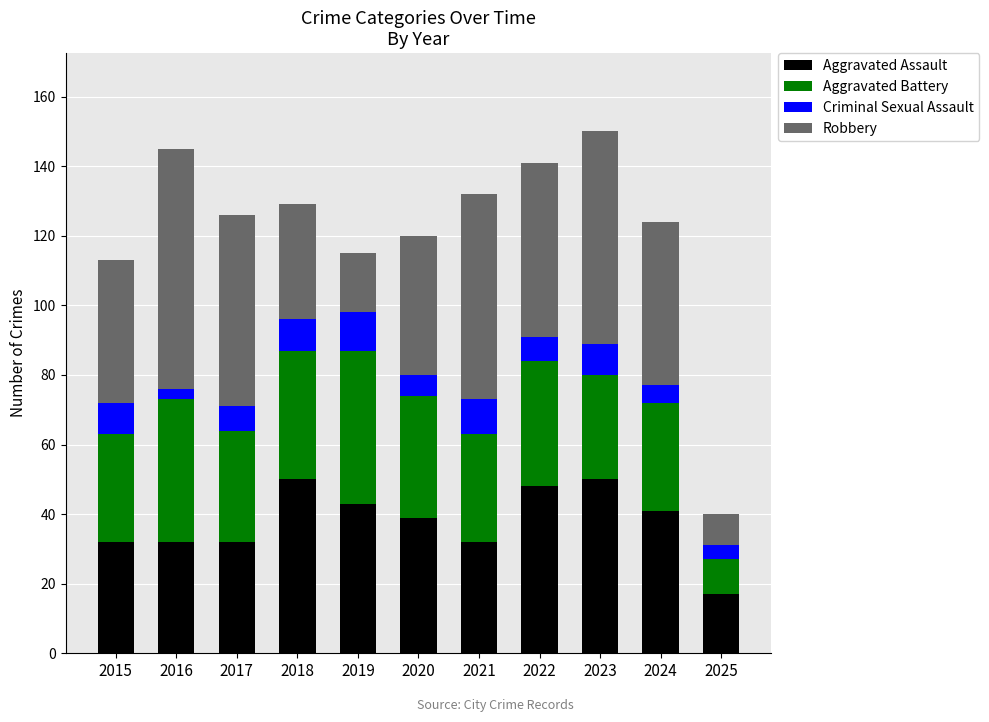

What is the total value across all series at 2025?

40